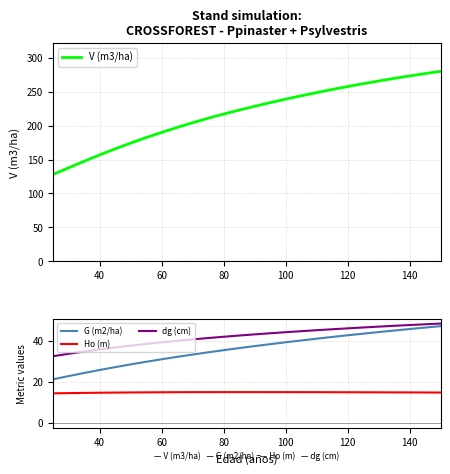

What is the average value of the Ho (m) series?

14.9